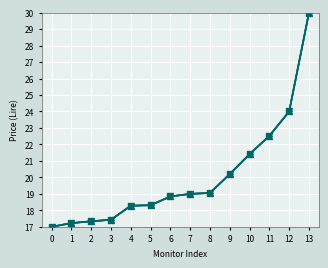

Reading right to left, transcribe all the data shown in this chart.

IMPONIBILE: 30.0	24.0	22.5	21.4	20.2	19.1	19.0	18.8	18.3	18.3	17.4	17.3	17.2	17.0
IVA inclusa: 30.0	24.0	22.5	21.4	20.2	19.1	19.0	18.8	18.3	18.3	17.4	17.3	17.2	17.0
Media: 30.0	24.0	22.5	21.4	20.2	19.1	19.0	18.8	18.3	18.3	17.4	17.3	17.2	17.0